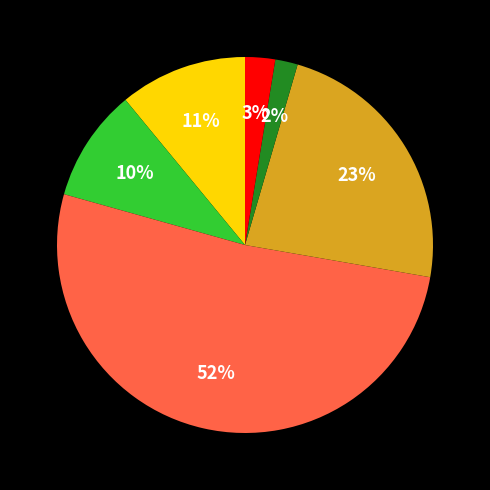

Is there a majority slice in this chart?

Yes